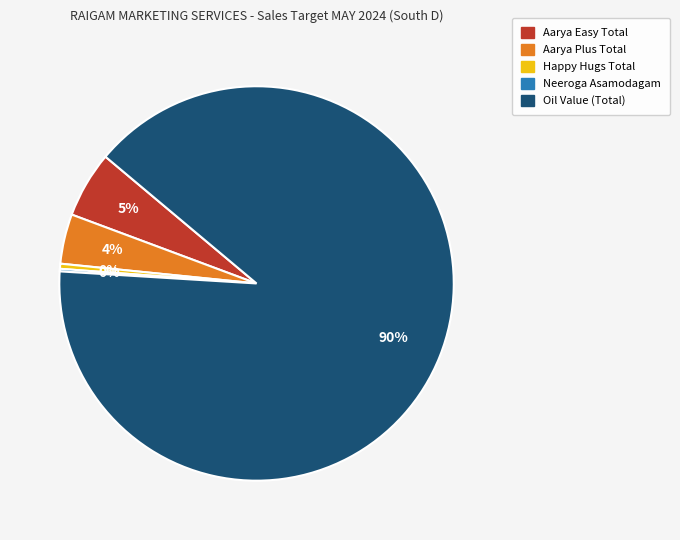

What percentage is the Aarya Plus Total slice, to the nearest percent?

4%